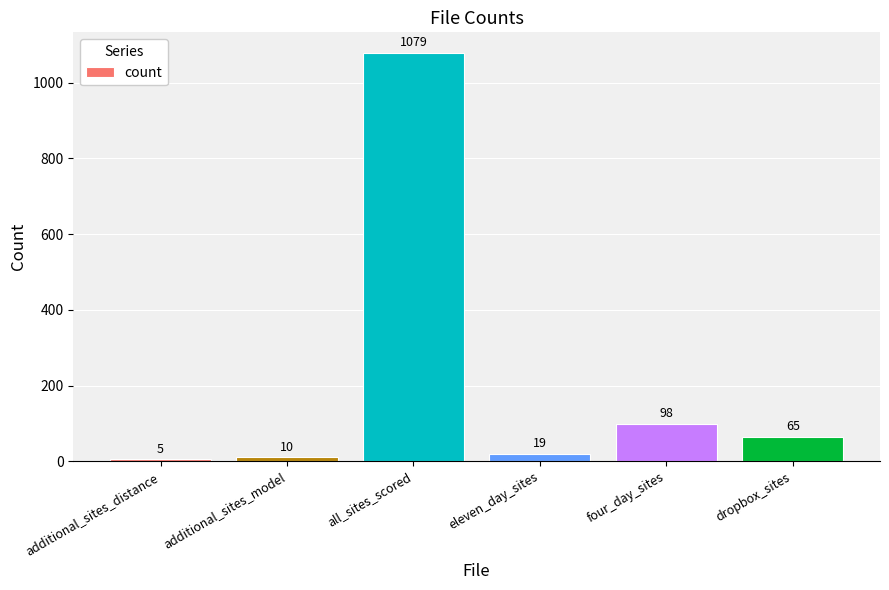

Does the chart contain stacked bars?

No